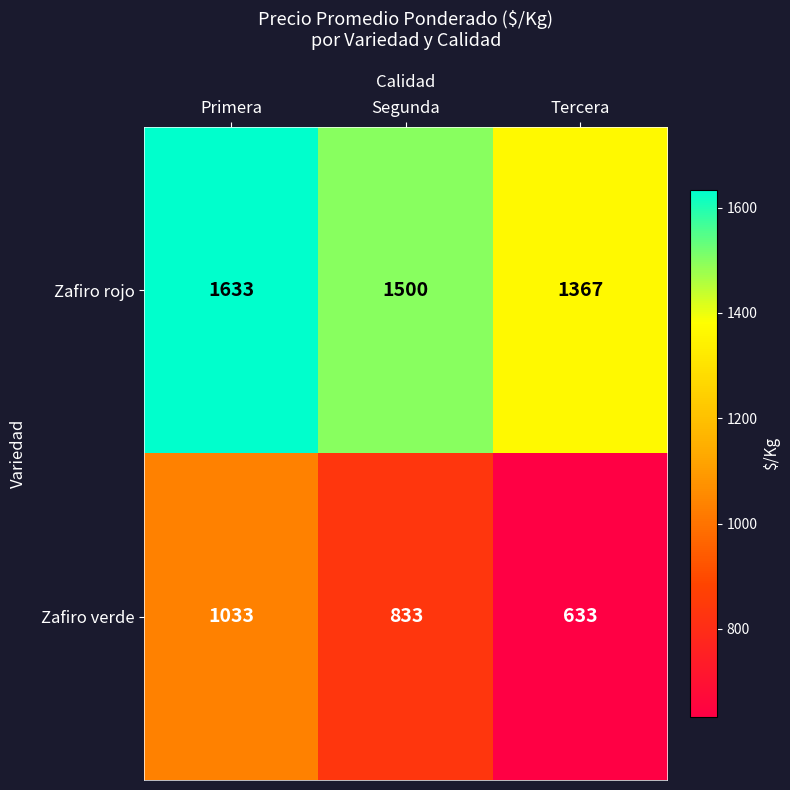

How many Zafiro verde values are between 633 and 1033?

3